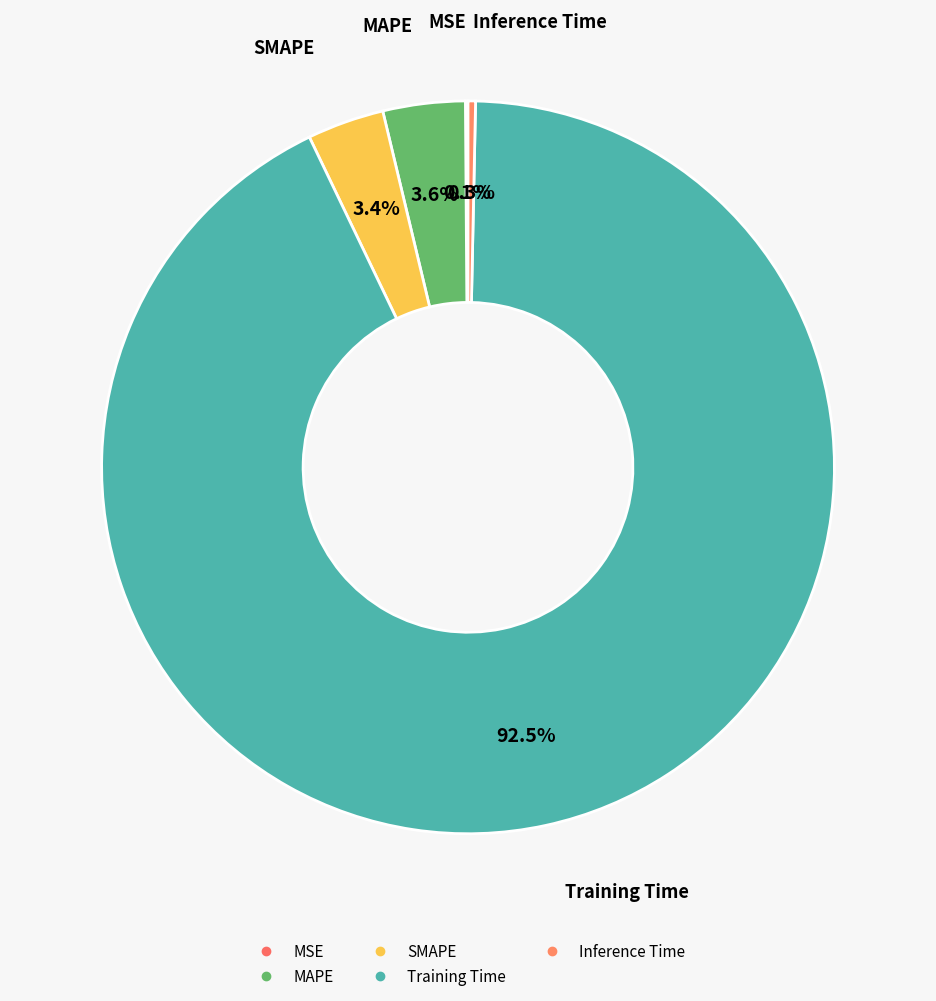

Does any single category account for the majority?

Yes